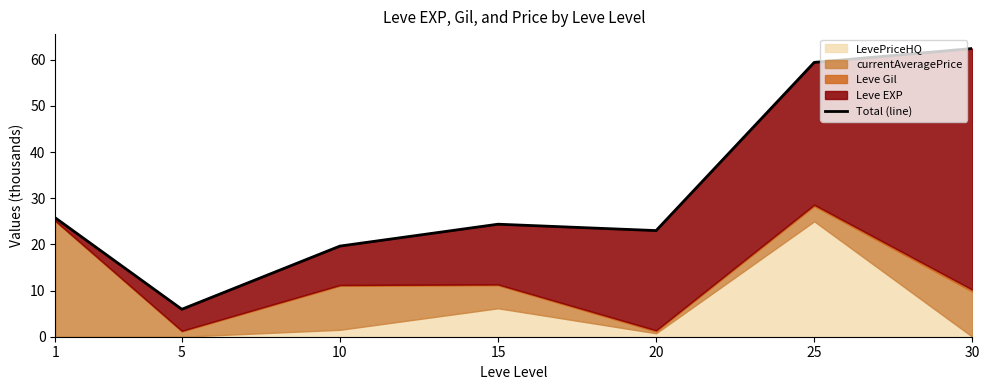

How many data points are above 24?

4